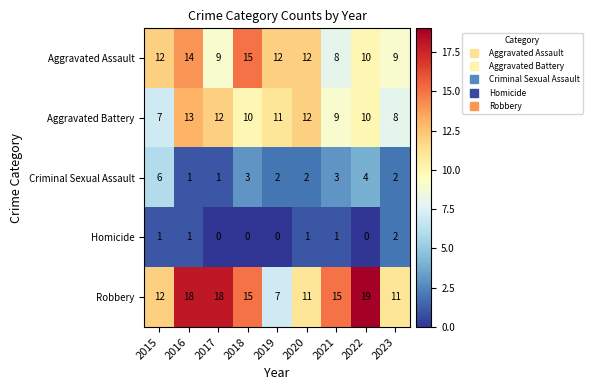

At which category is the sum across all series the highest?

2016